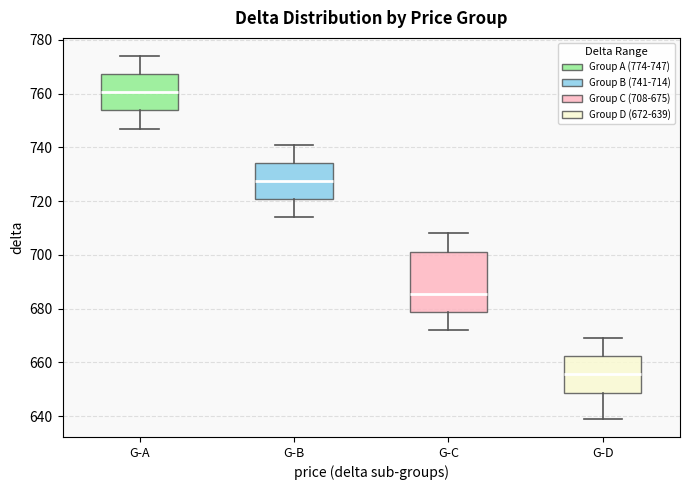

Which box has the highest median line?

G-A